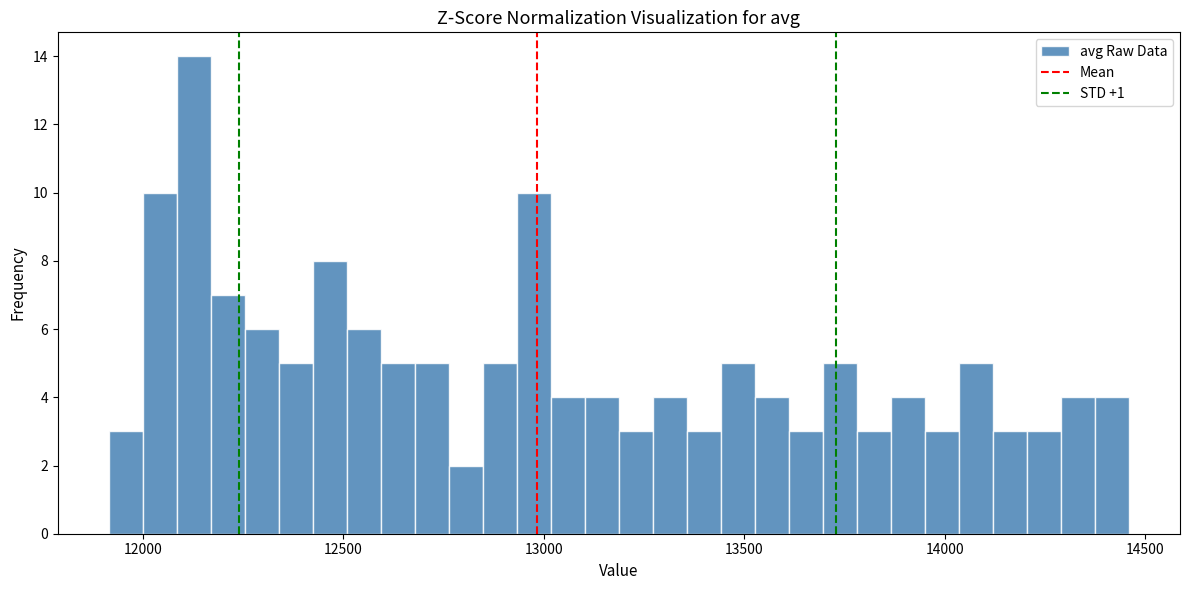

Around what value on the x-axis is the tallest bar? Give the approximate position of its centre, as read against the axis.

12150